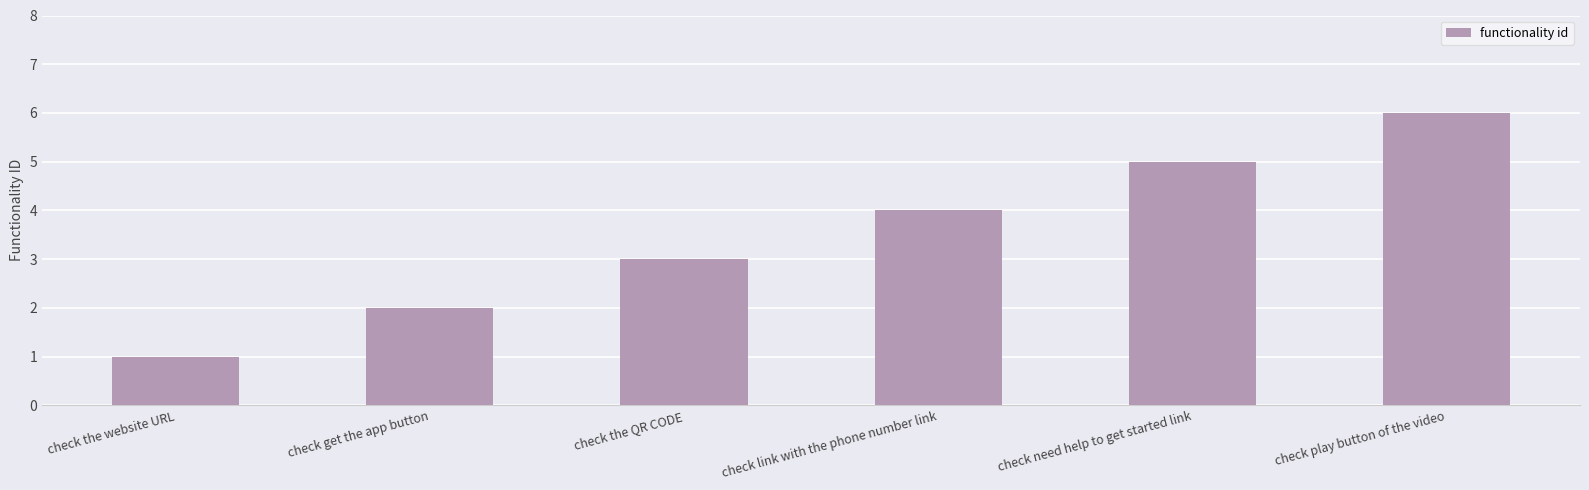

Where is the data nearest to the value 3?

check the QR CODE